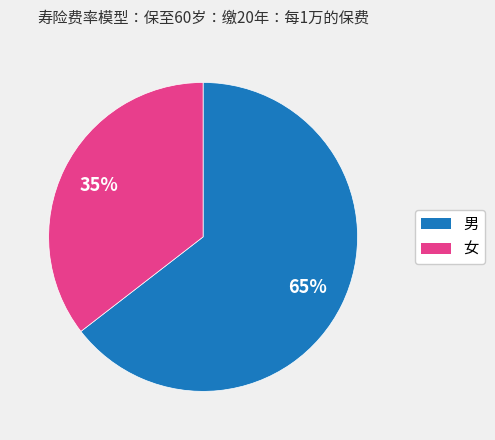

Does any single category account for the majority?

Yes